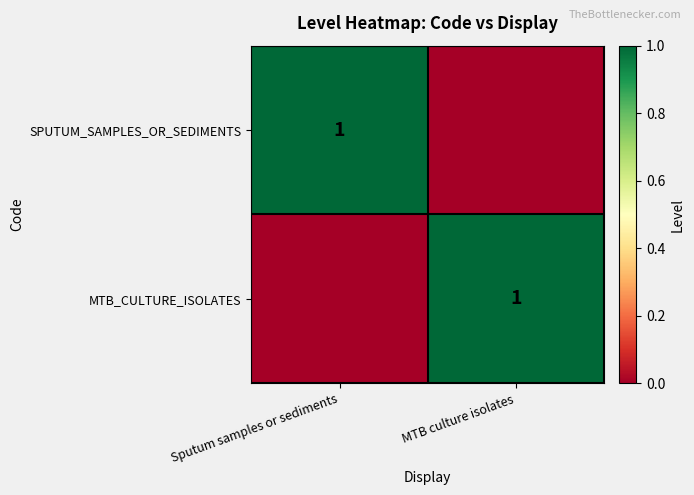

The SPUTUM_SAMPLES_OR_SEDIMENTS series shows 1 at Sputum samples or sediments. True or false?

True